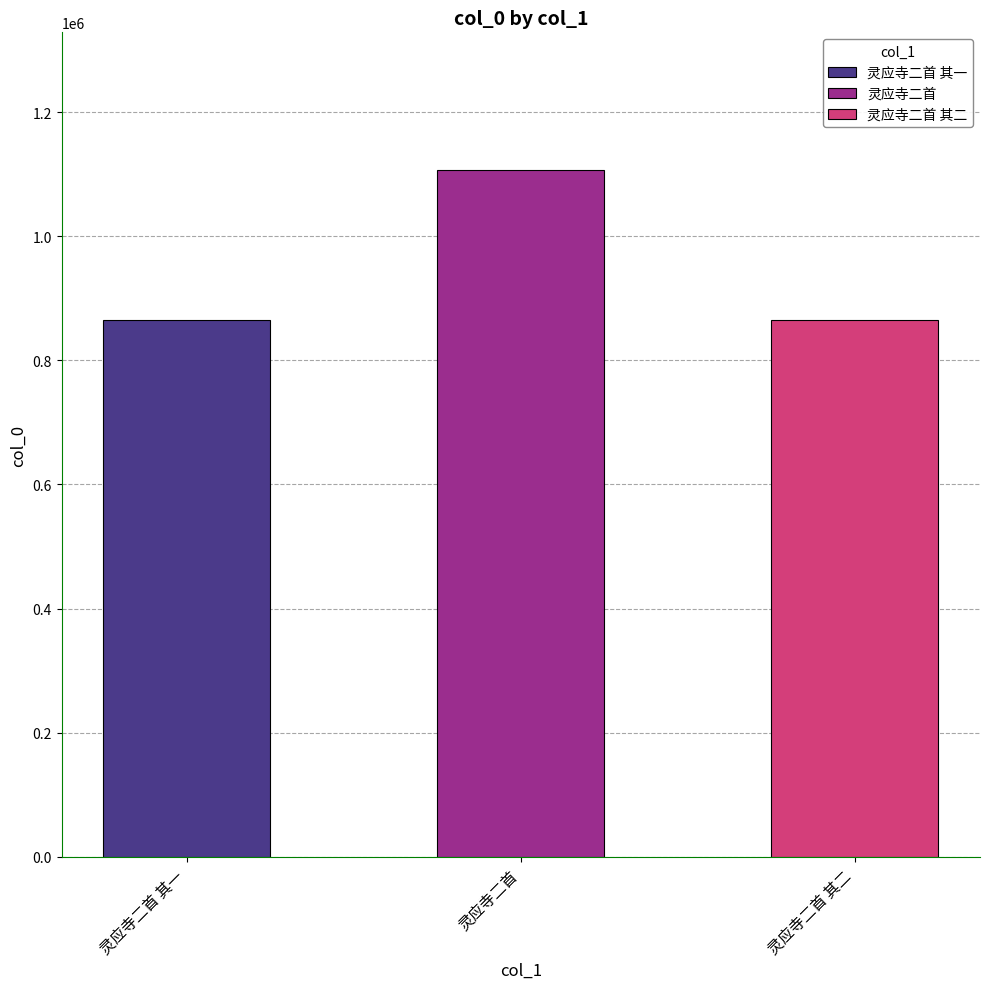

At which label is the value closest to 986126?

灵应寺二首 其一